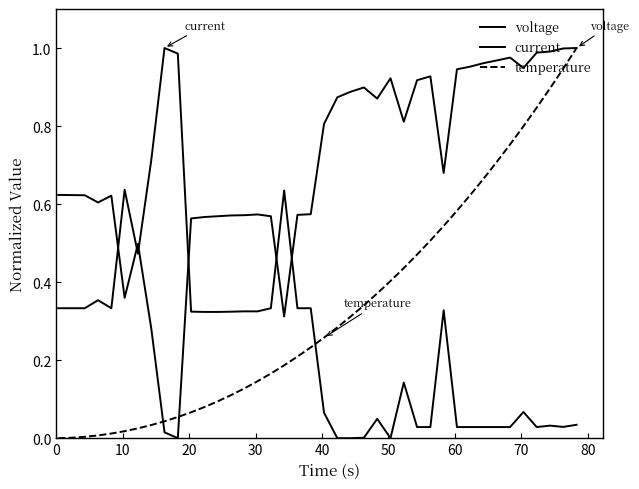

Does the chart display data point markers on the line(s)?

No